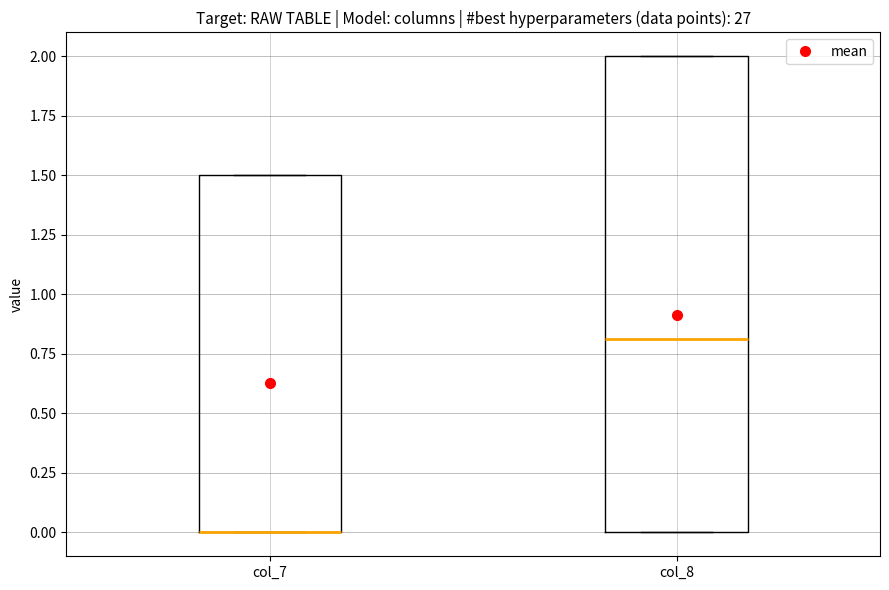

Comparing the boxes themselves (not the whiskers), which one is the tallest?

col_8